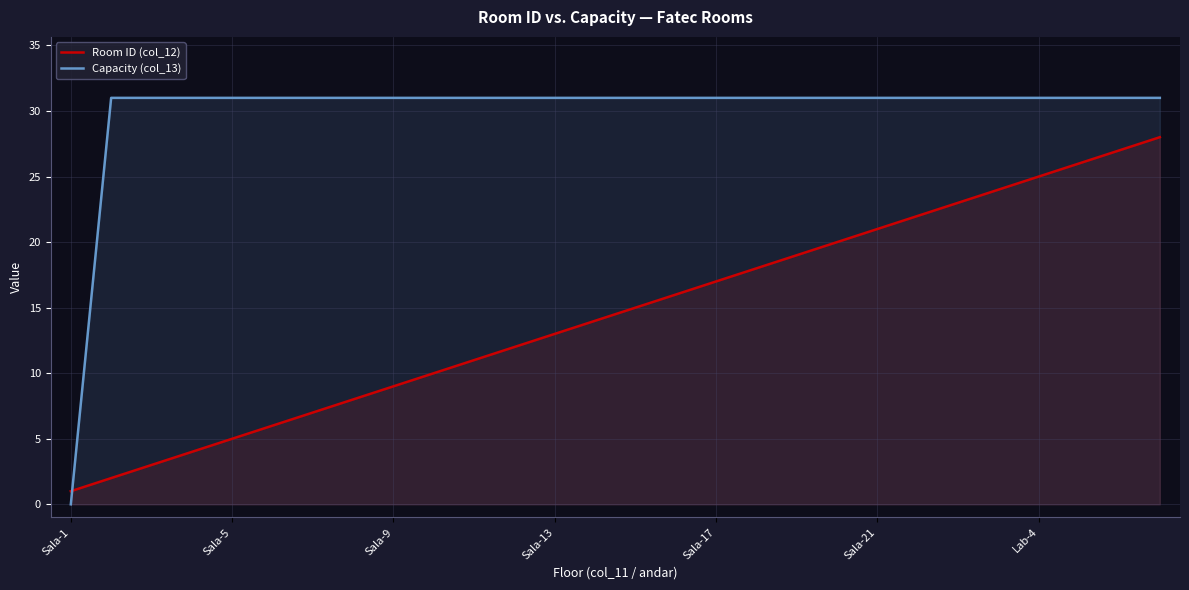

Which category has the lowest value in the Capacity (col_13) series?

Sala-1